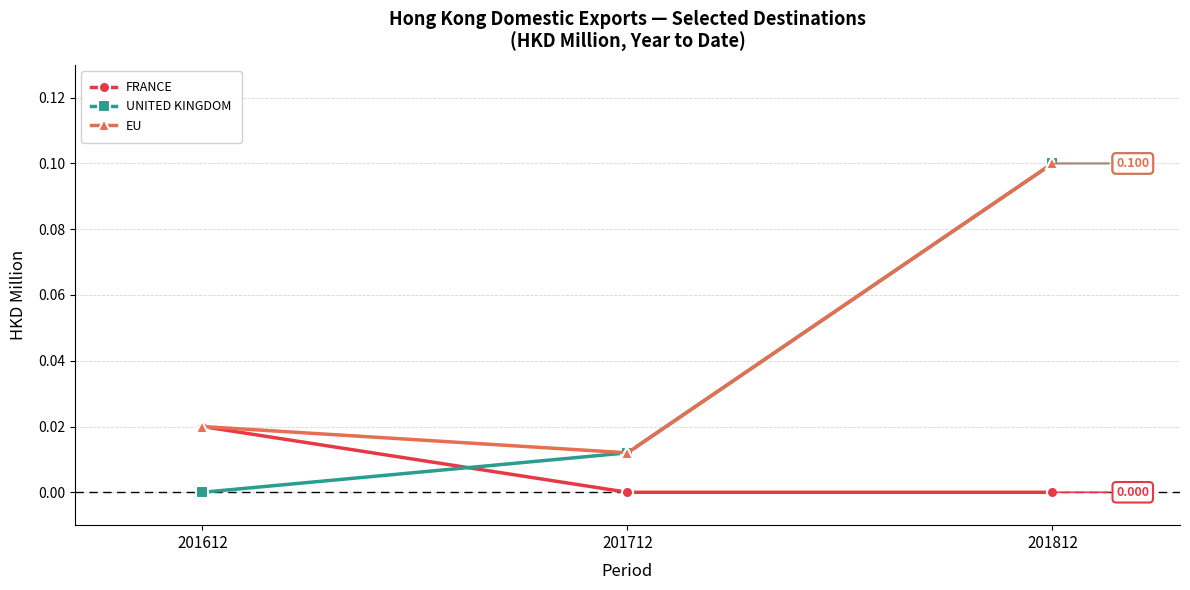

Where is EU nearest to the value 0?

201712